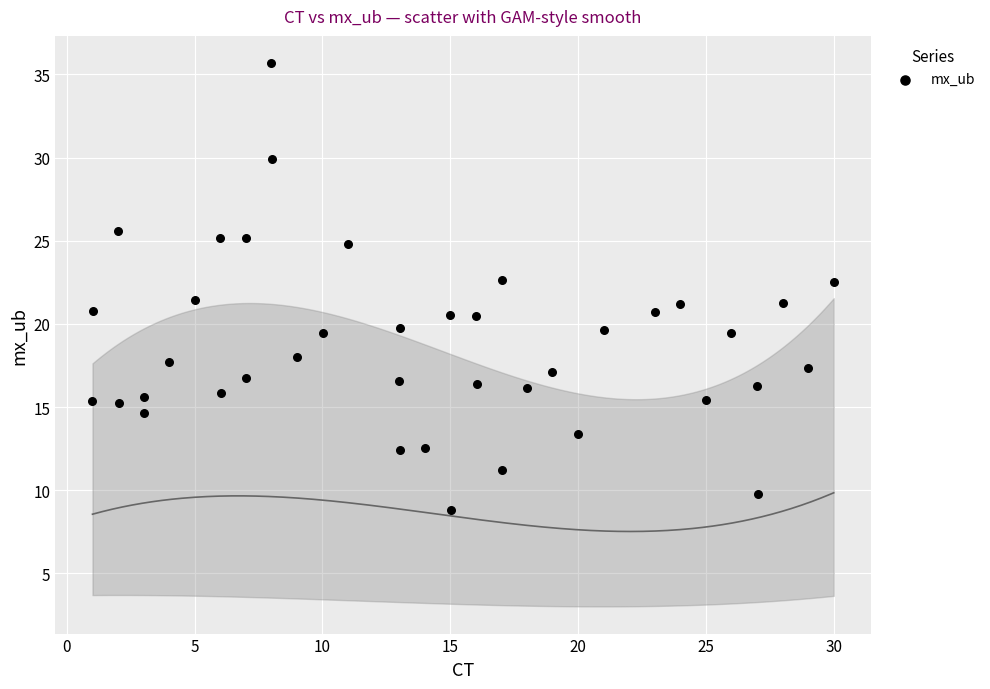

What is the range of X values (max minus min)?

29.0